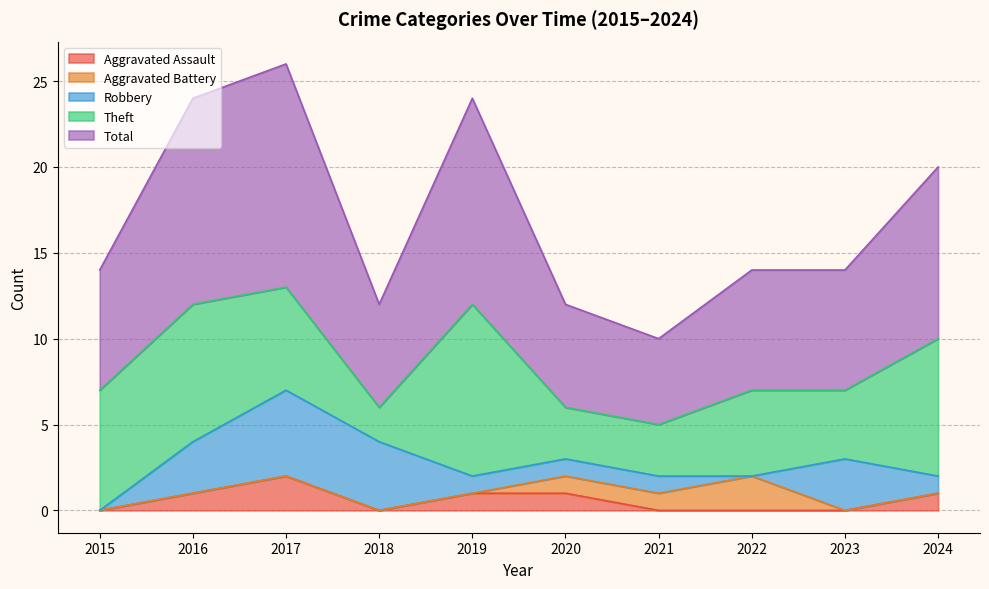

True or false: Aggravated Assault and Aggravated Battery intersect in this chart.

False